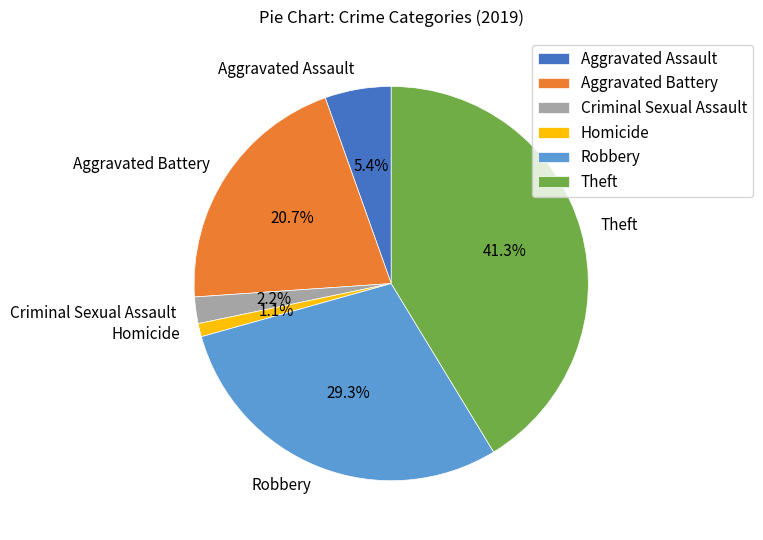

Is the sum of Homicide and Criminal Sexual Assault greater than half?

No